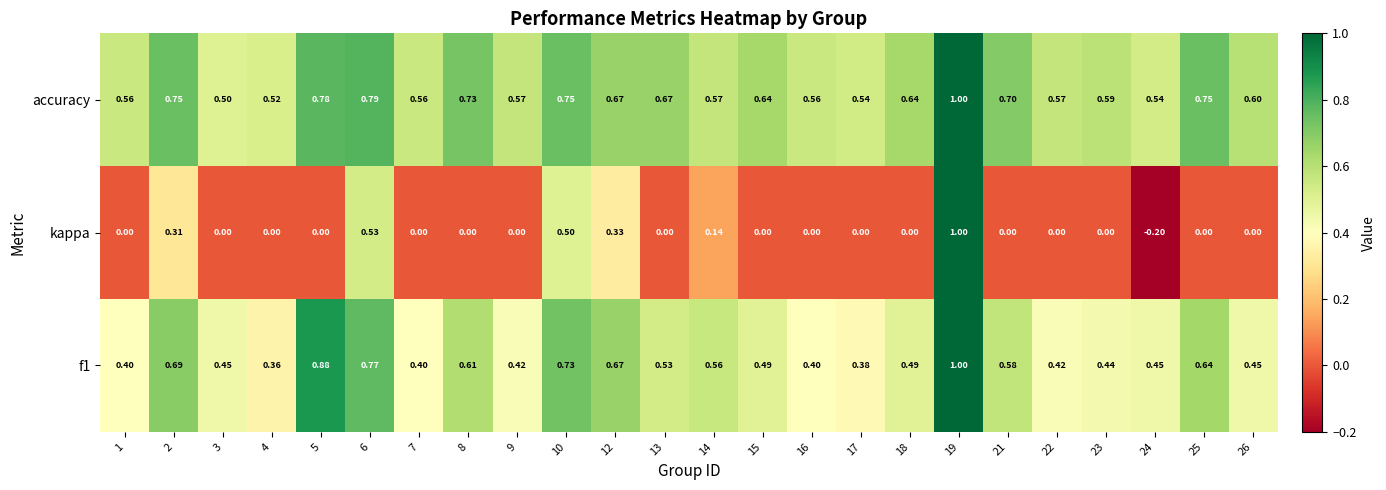

What is the greatest value displayed?

1.0